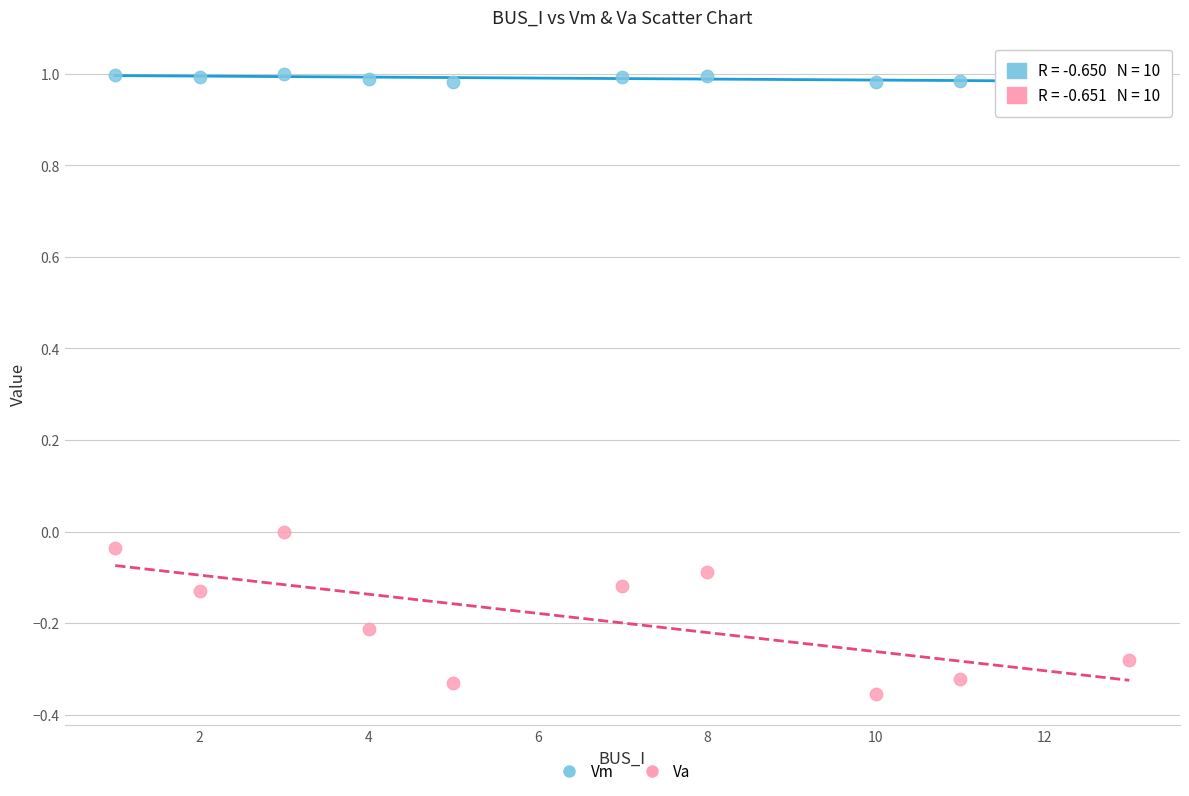

Across all data points, what is the range of X values (max minus min)?

12.0